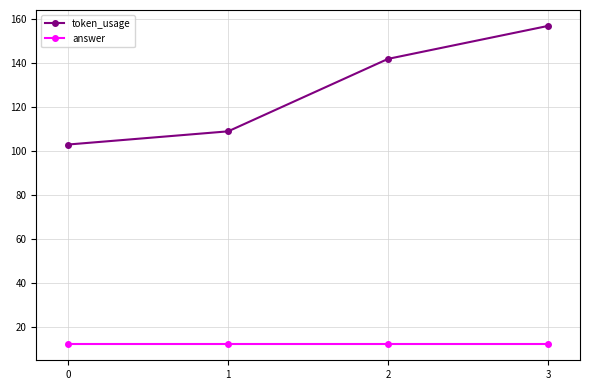

What is the minimum value for token_usage?

103